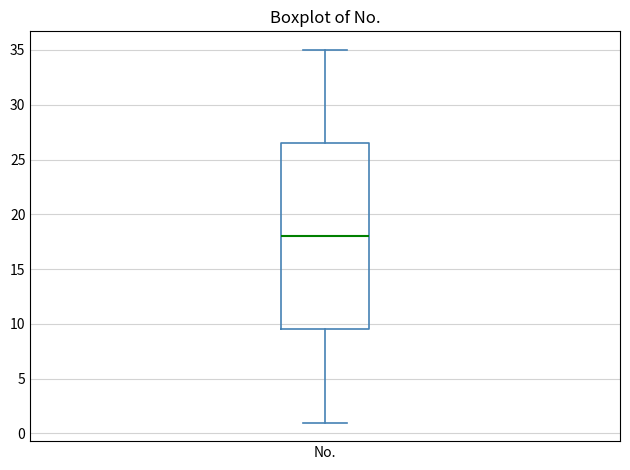

Transcribe this box plot: give where the median line is, the range the box spans, and where the two whiskers end, as read against the y-axis. The values are not printed on the chart, so give them approximately, as read against the axis.

median 18.0, box 9.5 to 26.5, whiskers 1.0 to 35.0